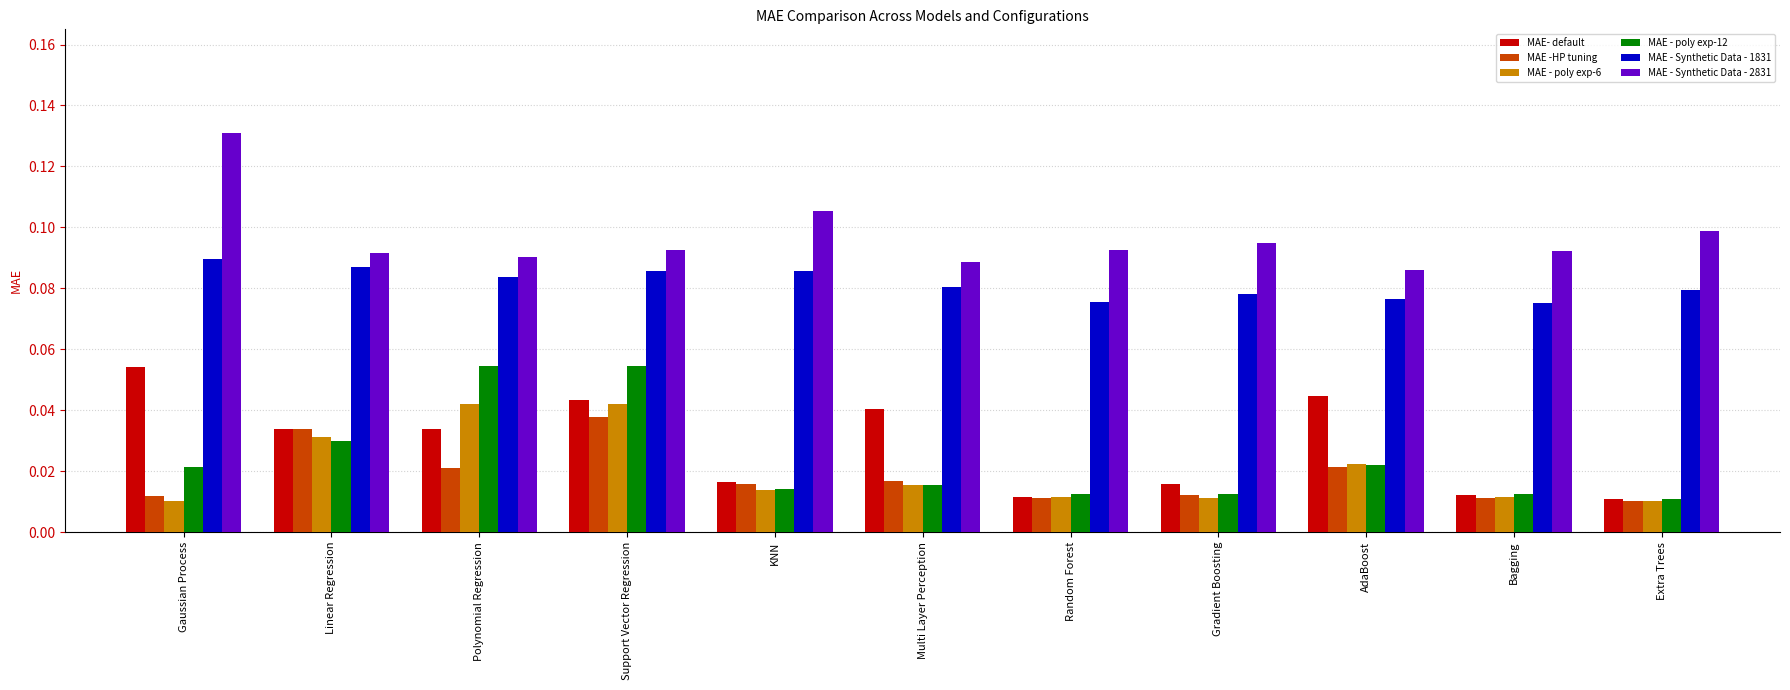

What is the total value across all series at Gradient Boosting?

0.2